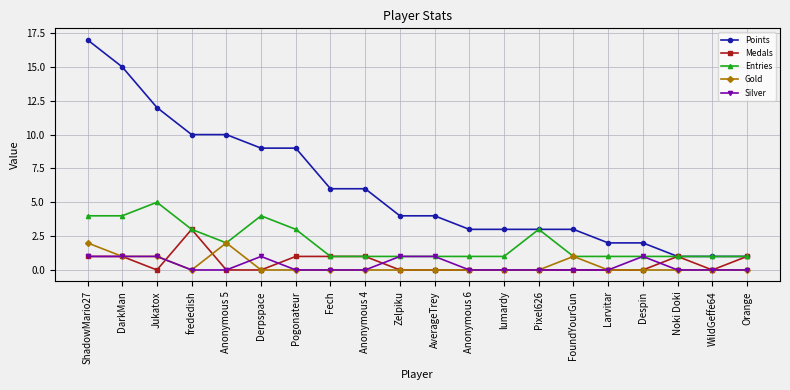

What is the sum of the Points values at Anonymous 4 and AverageTrey?

10